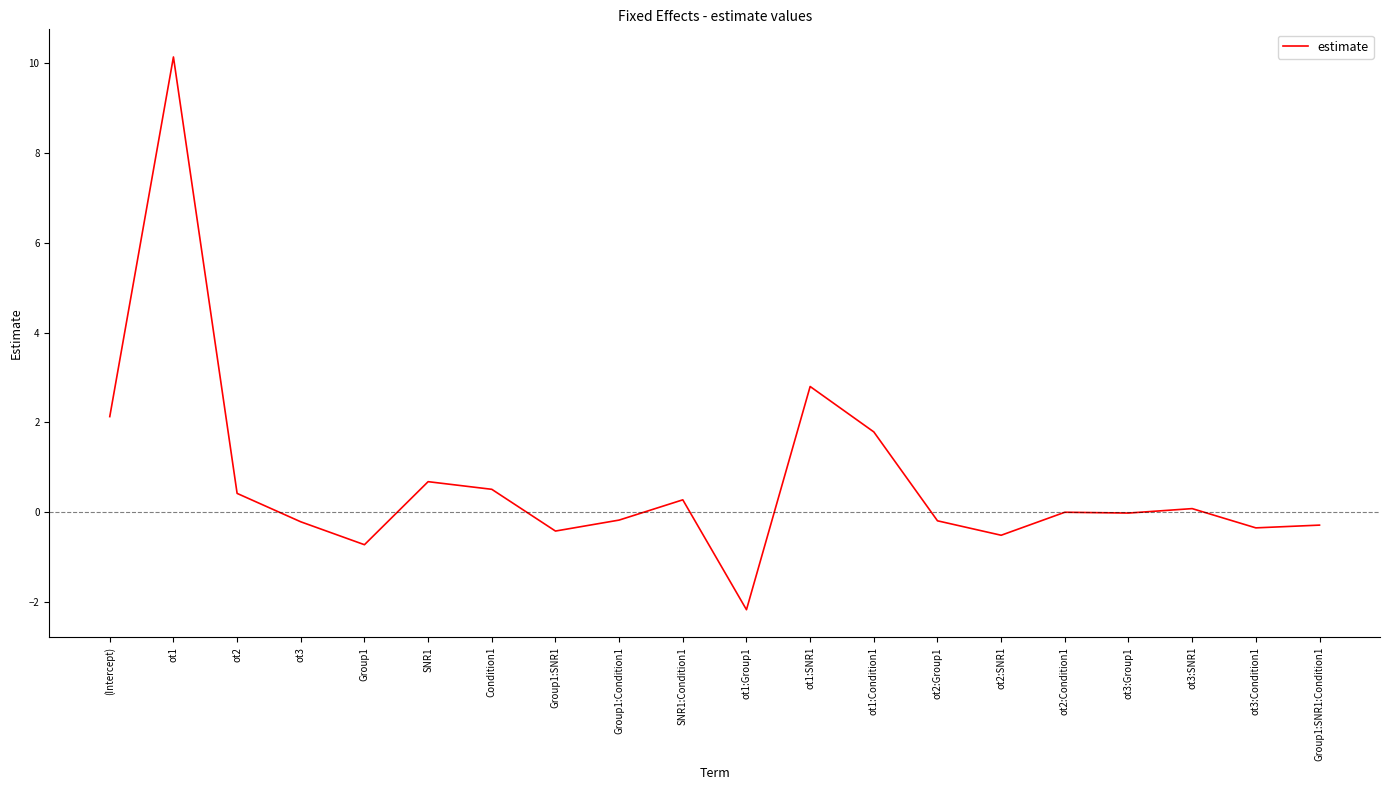

Which label corresponds to the largest value in the chart?

ot1